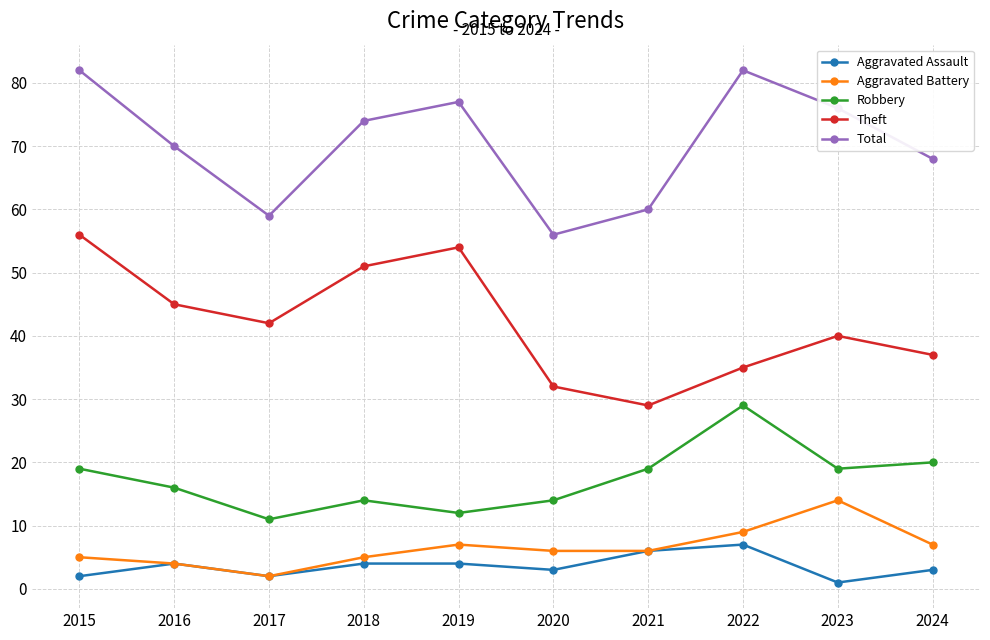

True or false: Aggravated Battery and Theft cross at least once.

False